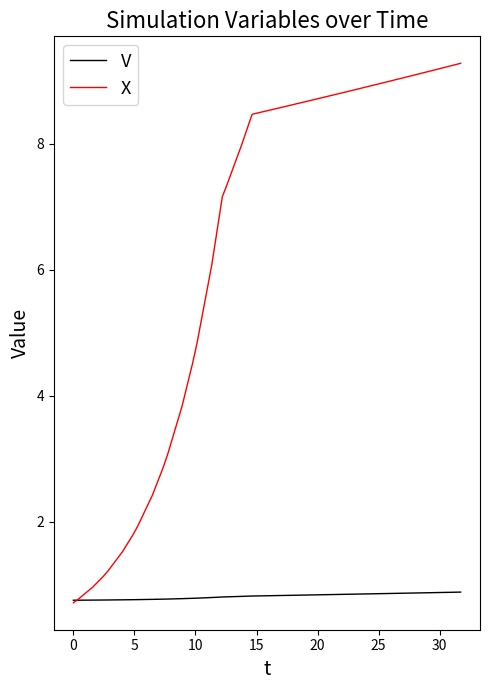

What is the smallest value displayed?

0.7